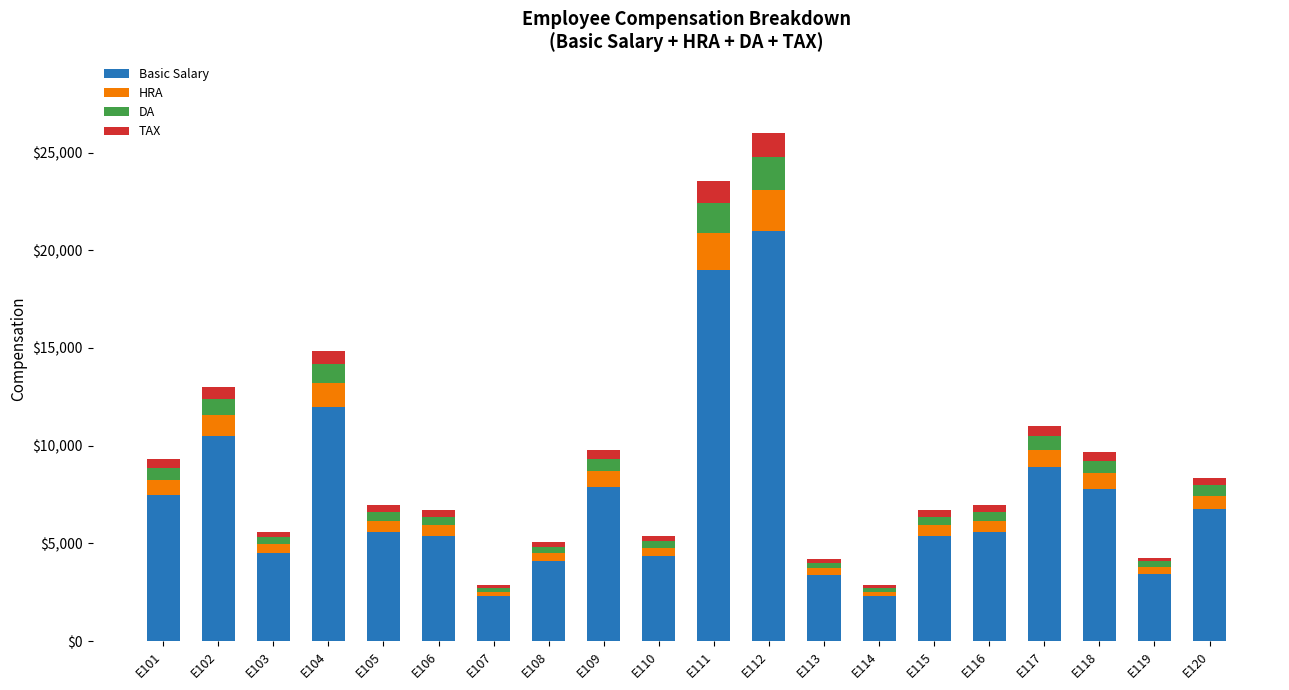

What is the maximum value for Basic Salary?

21000.0